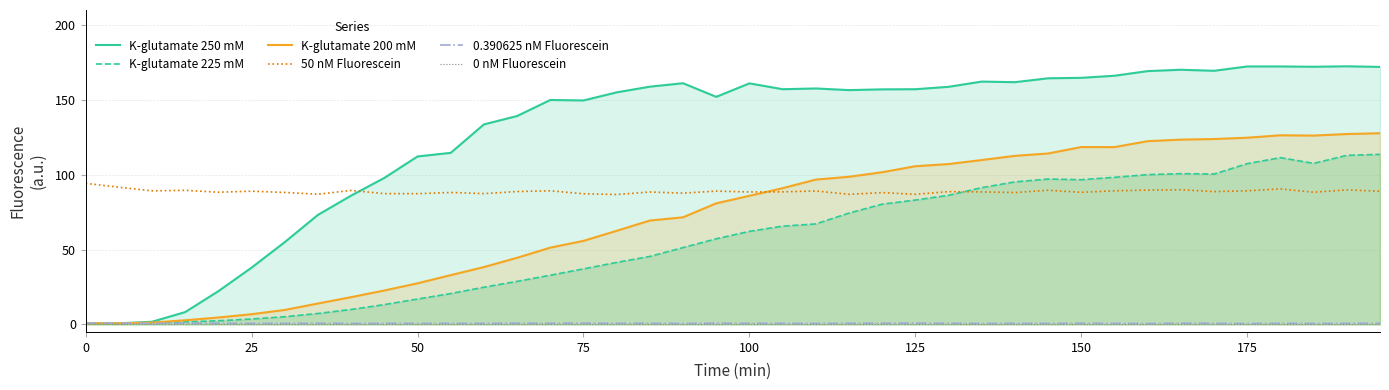

The 50 nM Fluorescein series shows 86.9 at 125. True or false?

True